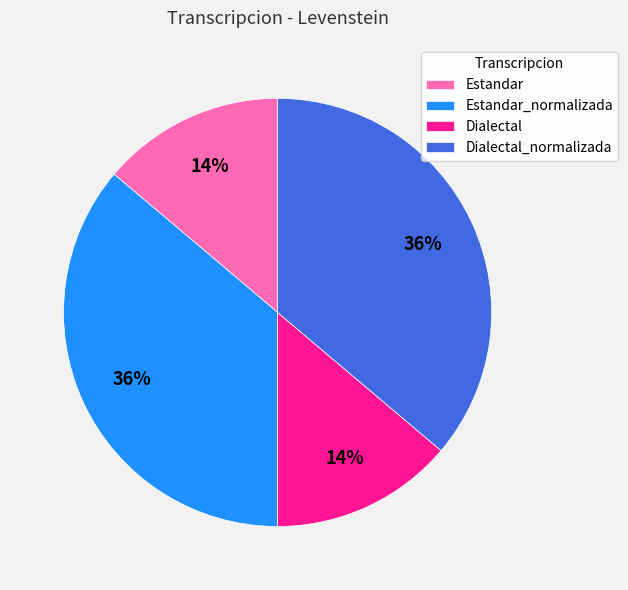

To the nearest percent, what is the difference between the Estandar and Estandar_normalizada slice percentages?

22%